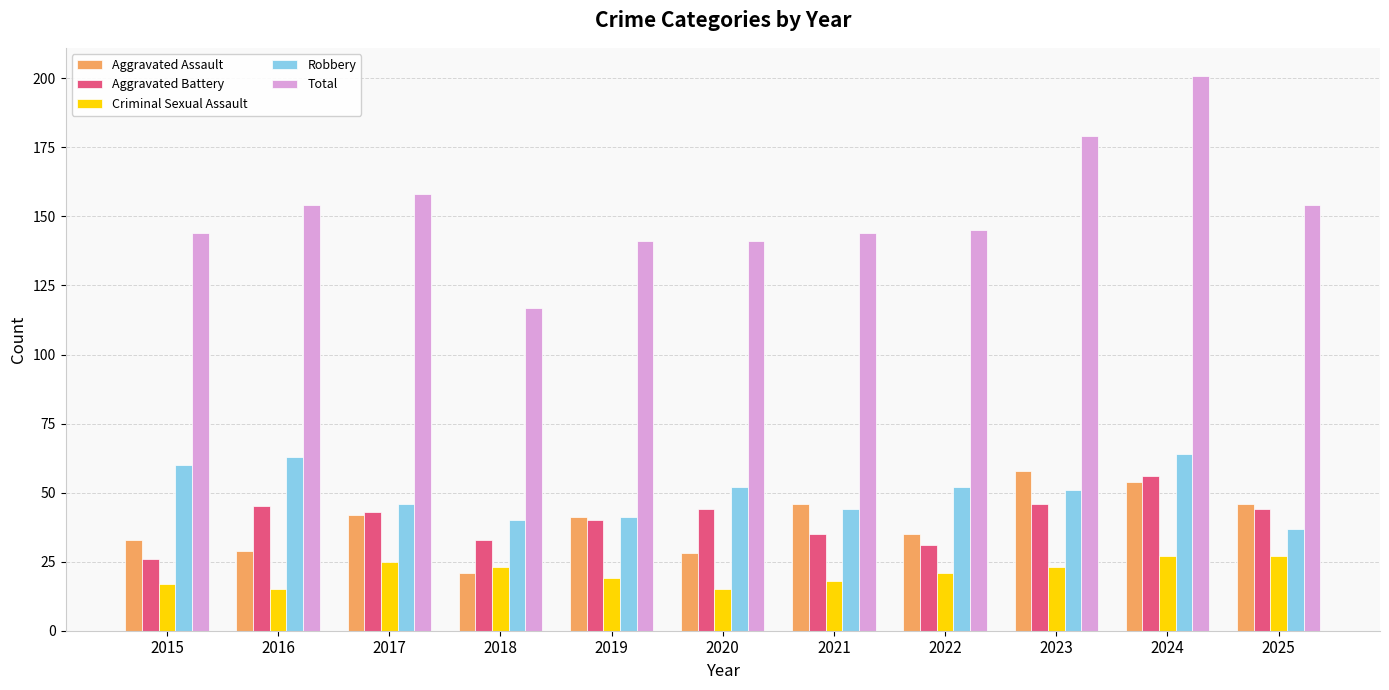

The value of Aggravated Assault at 2023 is 30. True or false?

False